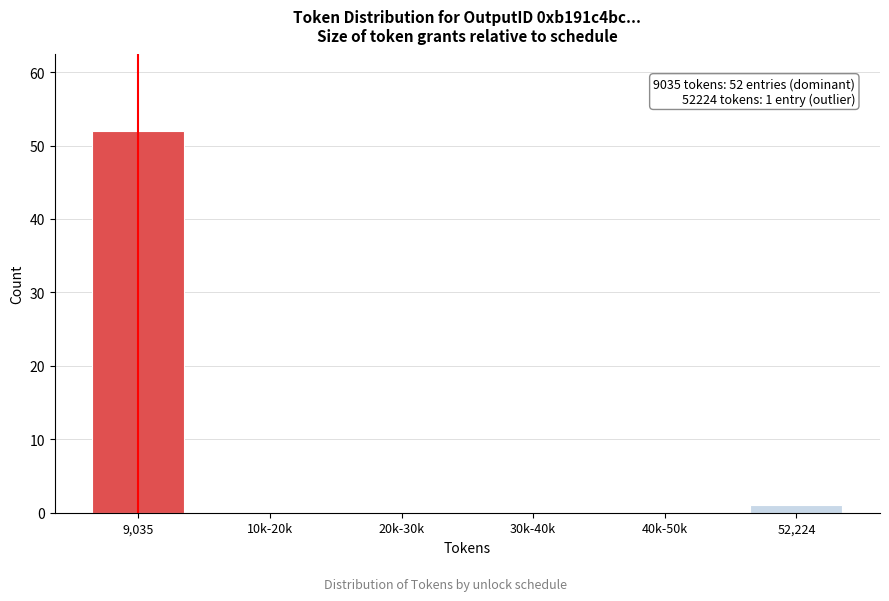

Reading left to right, extract all data points from this chart.

9,035=52	10k-20k=0	20k-30k=0	30k-40k=0	40k-50k=0	52,224=1